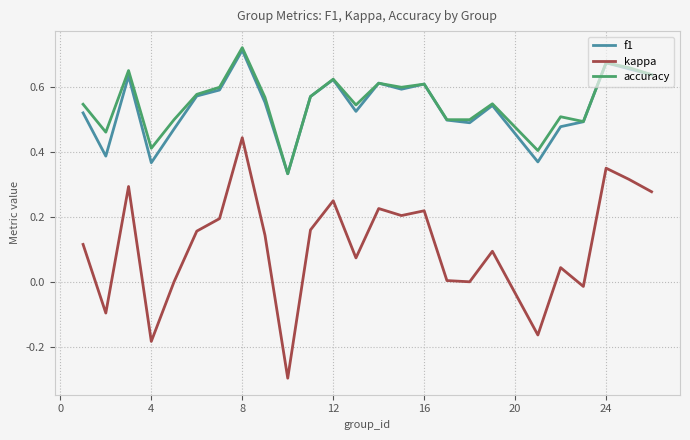

True or false: f1 and kappa intersect in this chart.

False